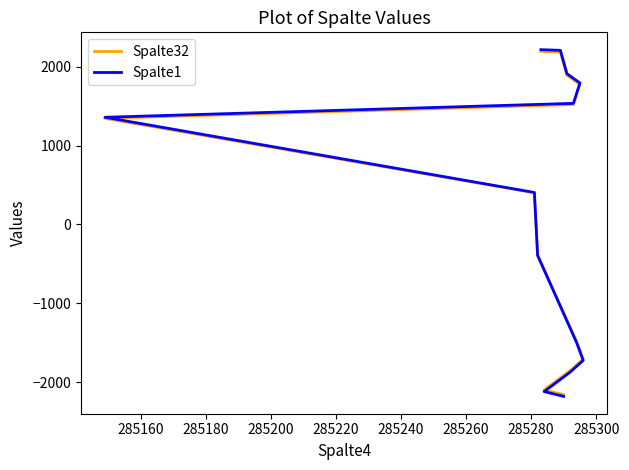

Which has a higher value, 285200 or 285300?

285300